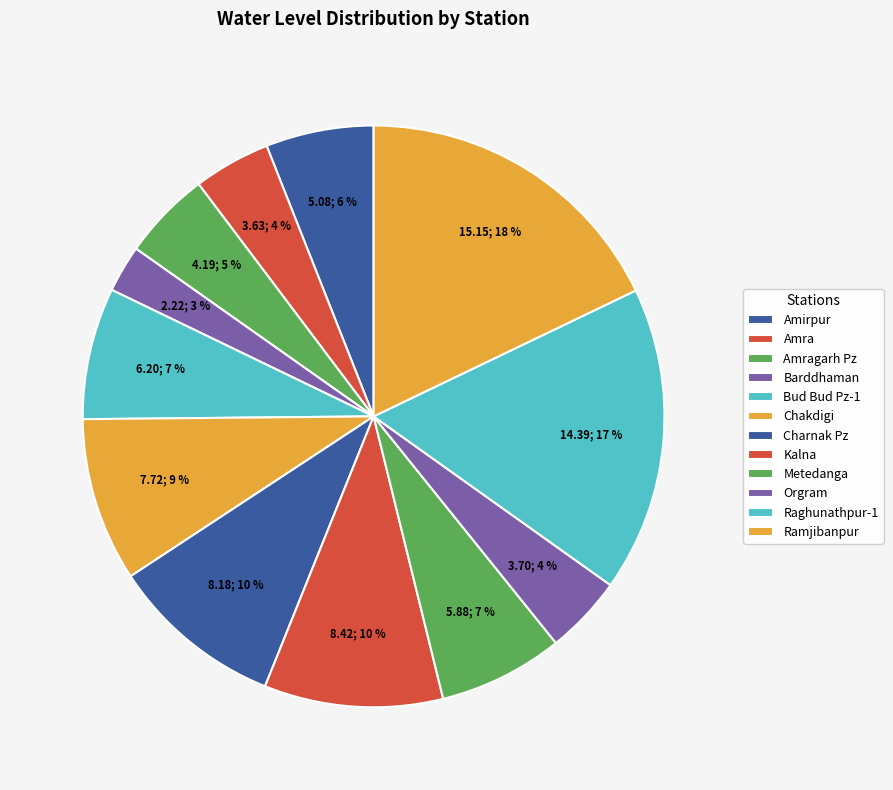

Count the number of slices in the pie.

12